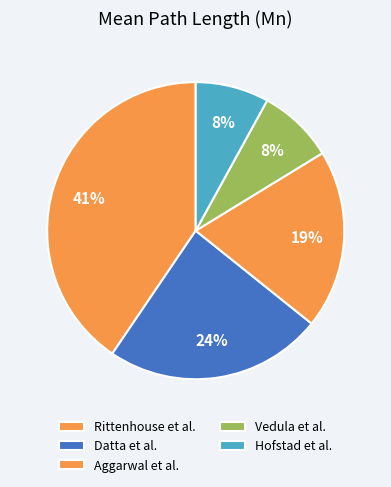

Which slice is the largest?

Rittenhouse et al.